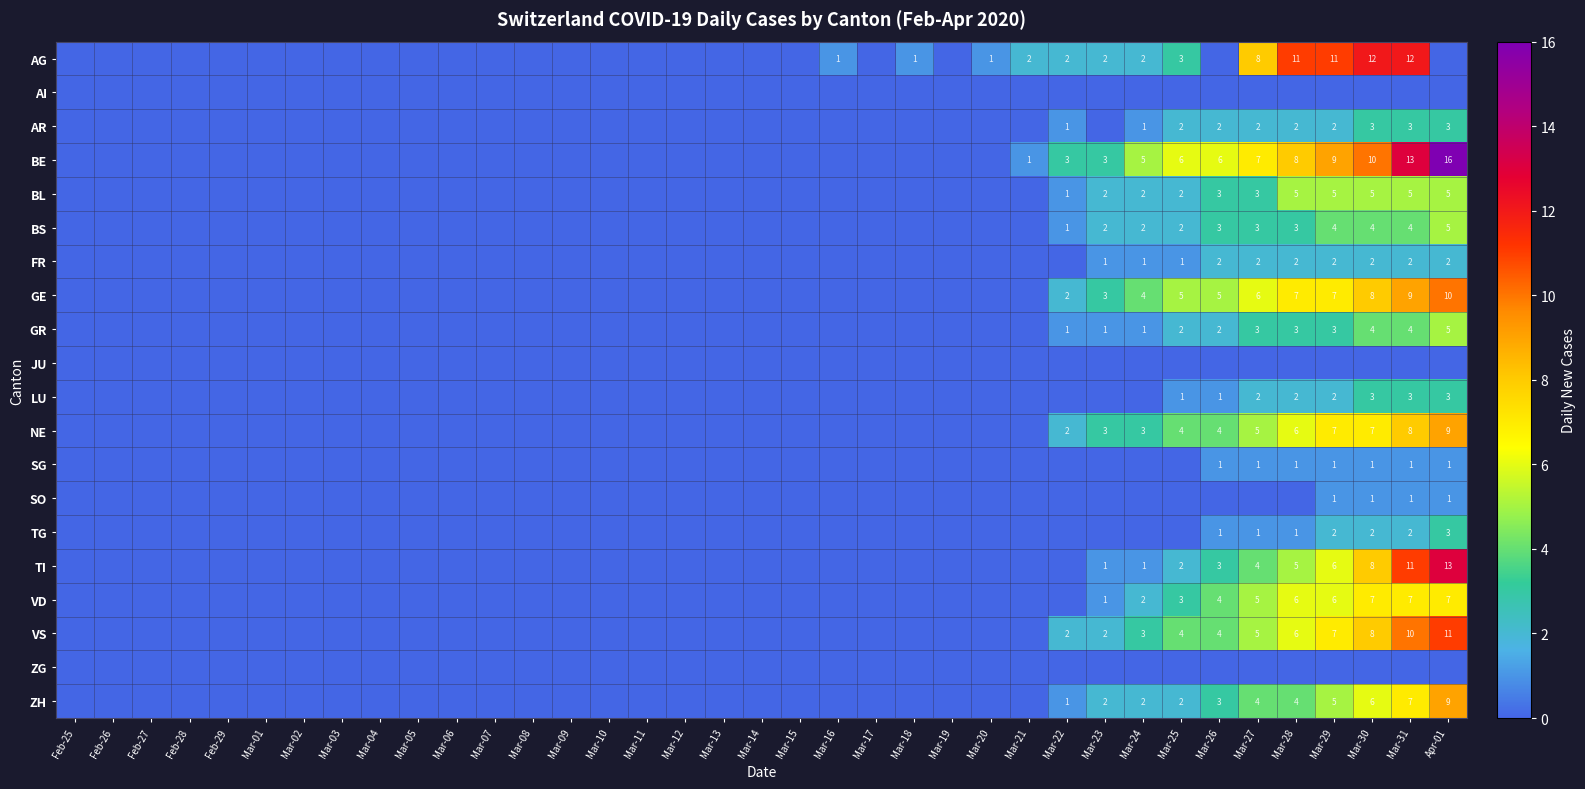

The value of AG at Mar-30 is 12. True or false?

True